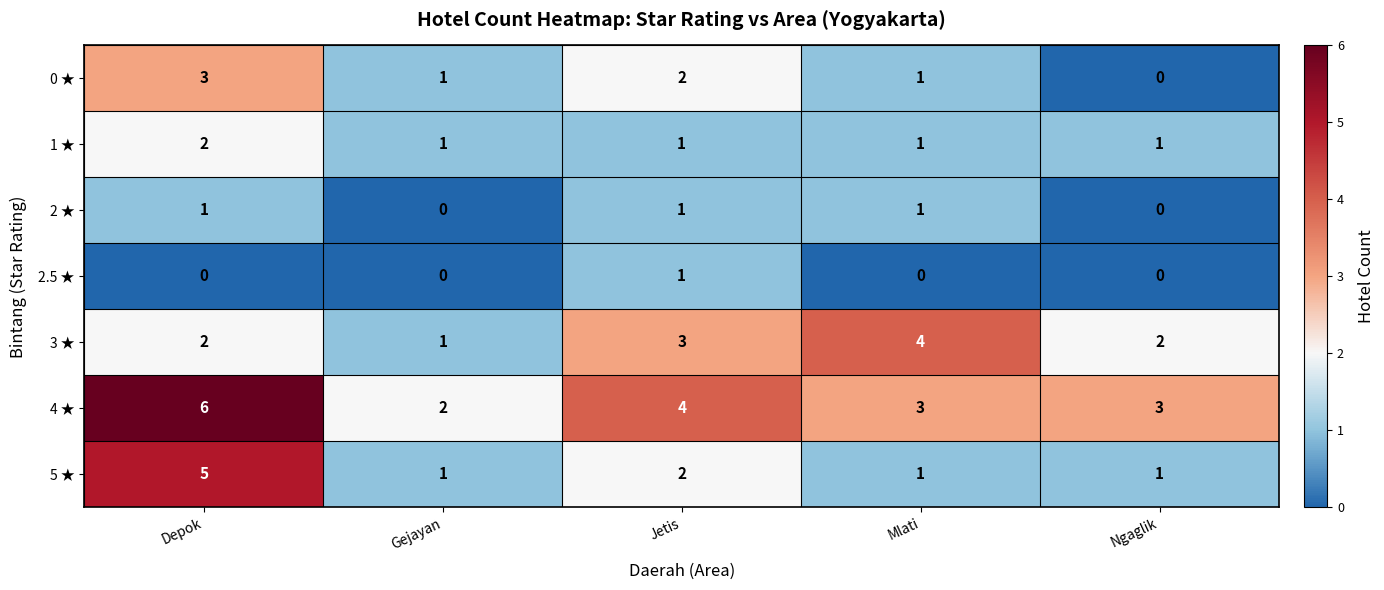

At which category does the chart reach its peak across all series?

Depok